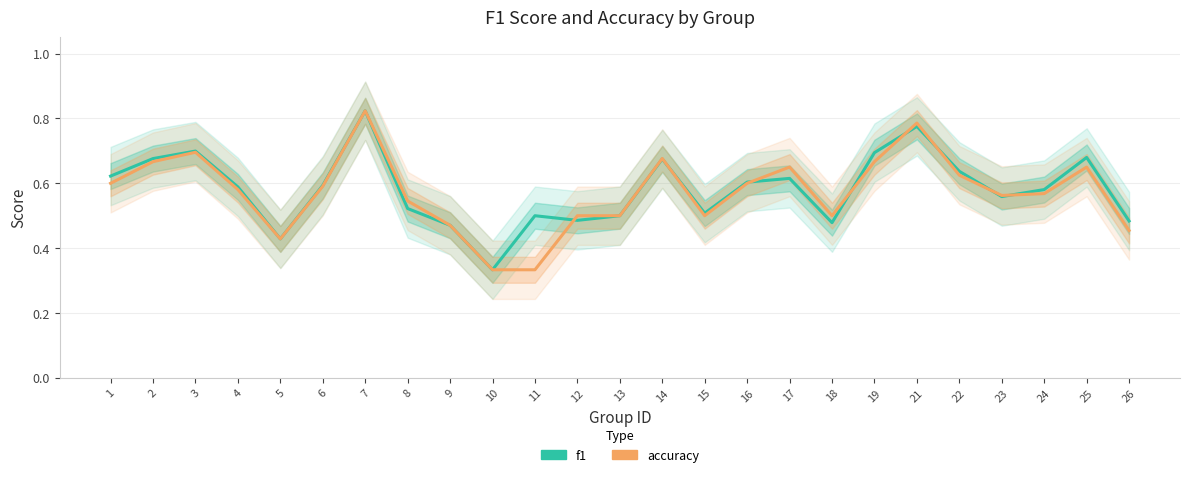

Where is the first local maximum for f1?

3